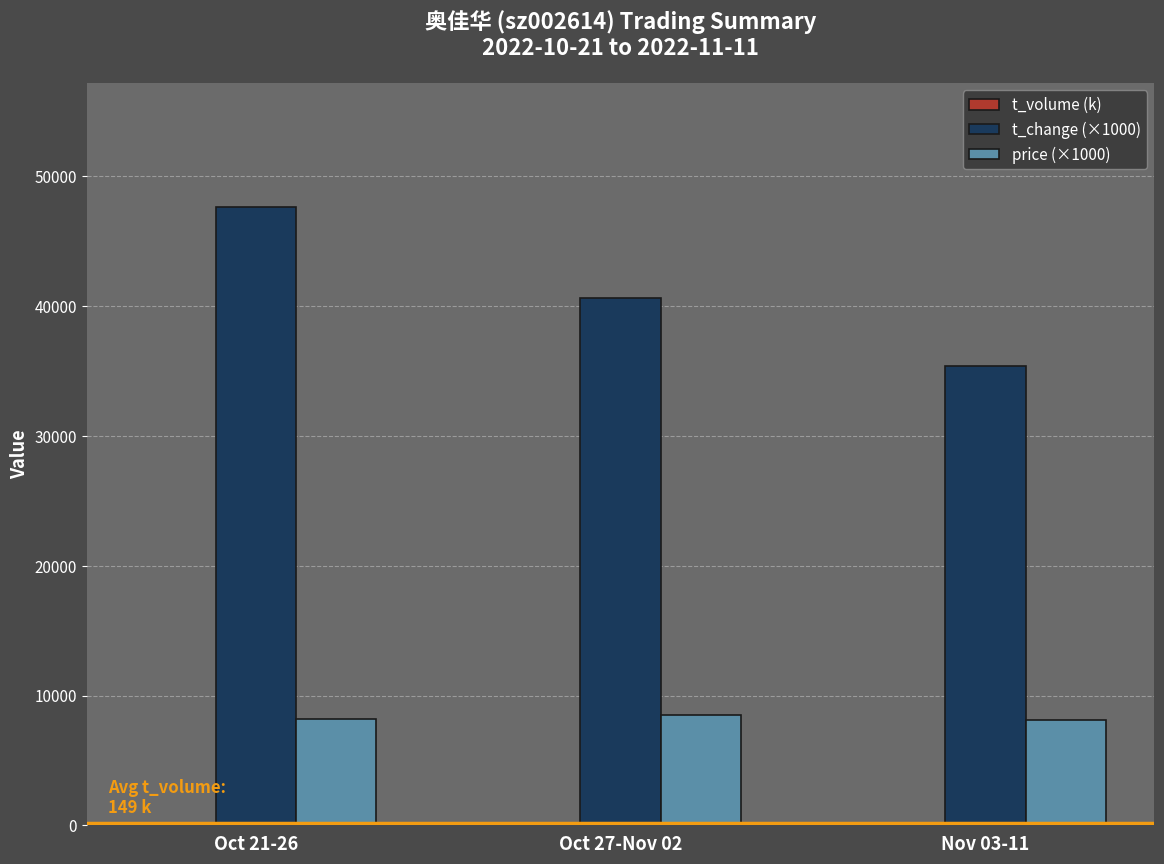

Count the number of categories in the chart.

3